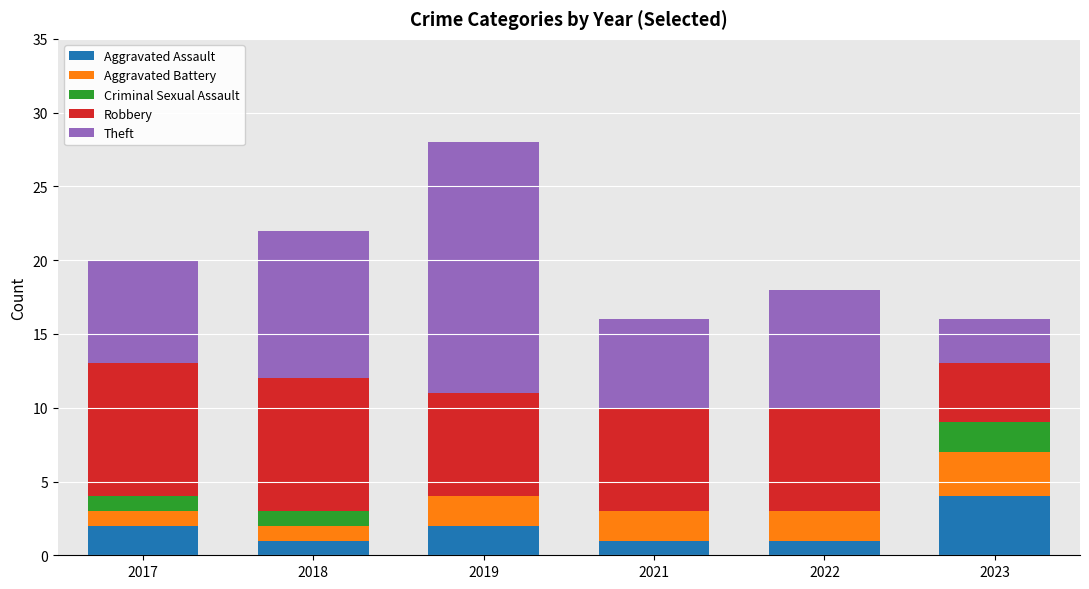

What is the highest value of the Aggravated Assault series?

4